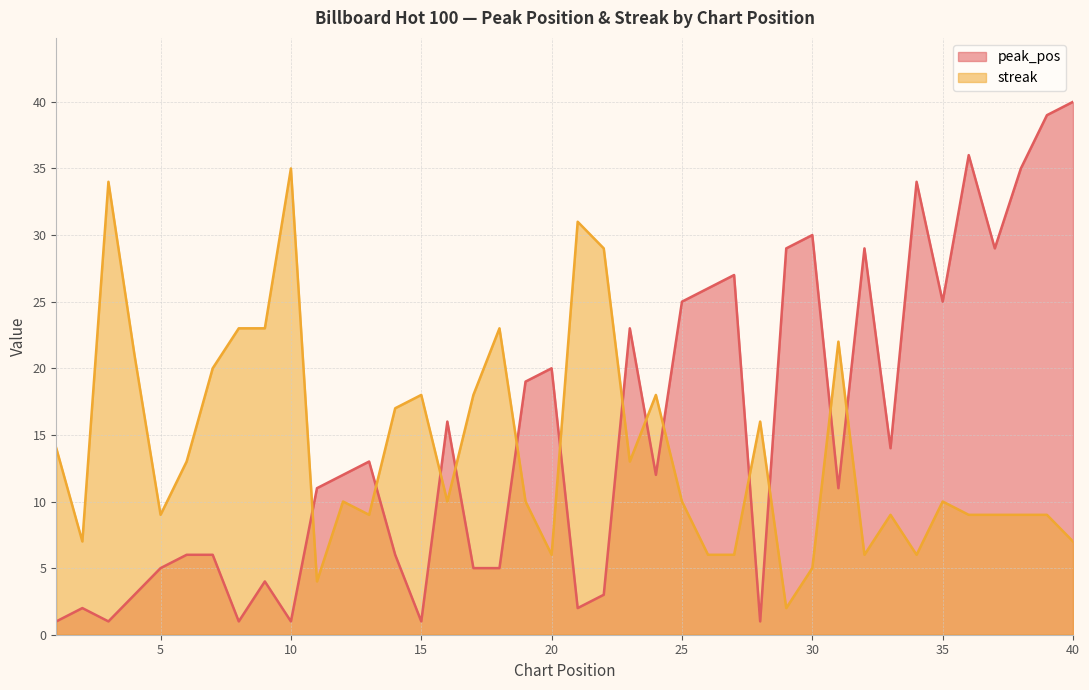

What is the difference between the maximum and second lowest values in the streak series?

31